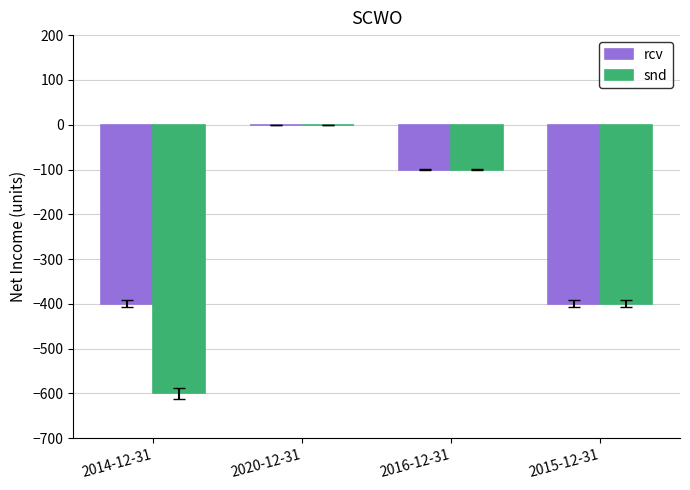

Count the number of categories in the chart.

4